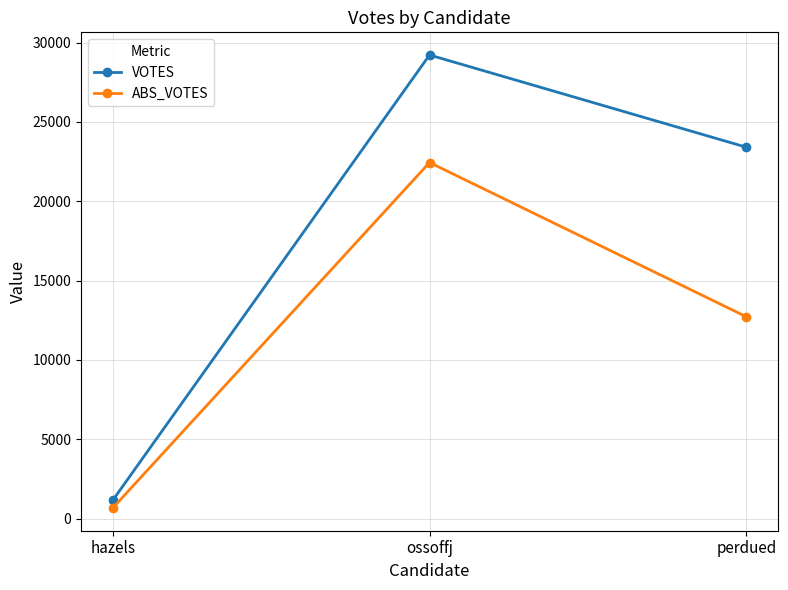

Is it true that ABS_VOTES equals 22444 at ossoffj?

True